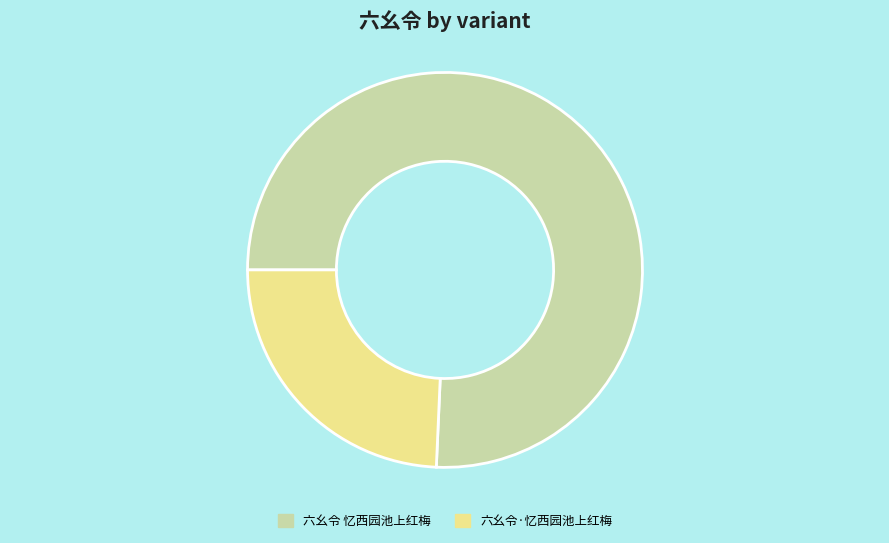

Between 六幺令·忆西园池上红梅 and 六幺令 忆西园池上红梅, which is larger?

六幺令 忆西园池上红梅